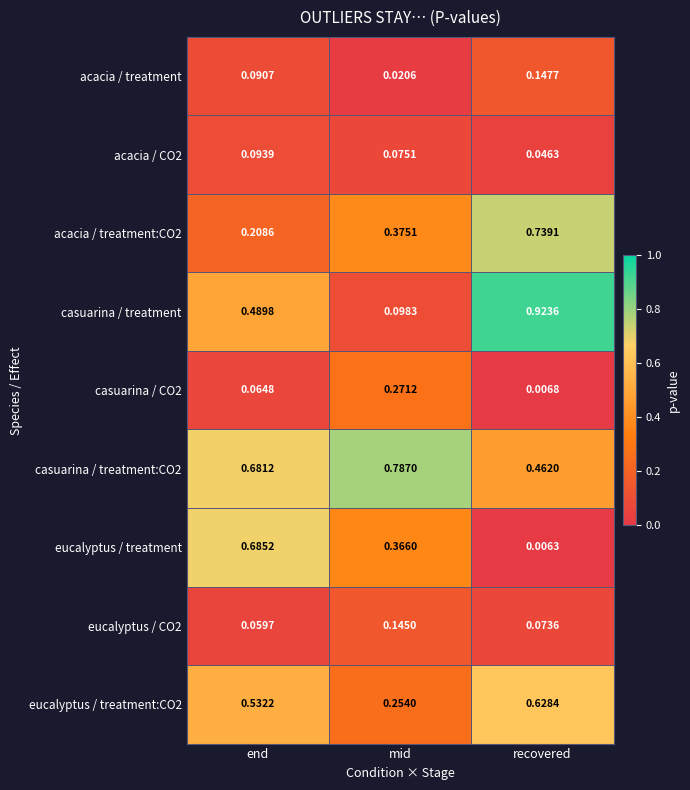

At which label is eucalyptus / treatment closest to 0?

recovered